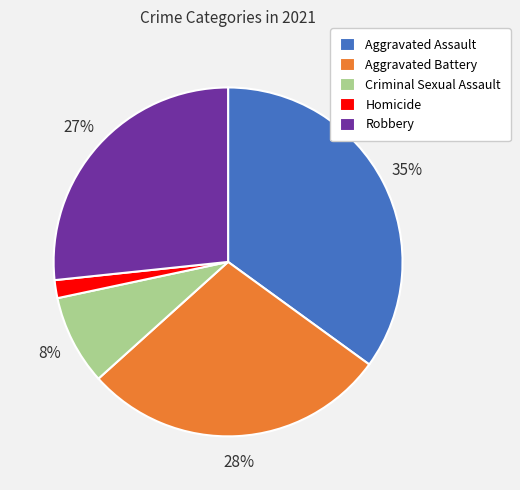

To the nearest percent, what is the average slice percentage?

20%